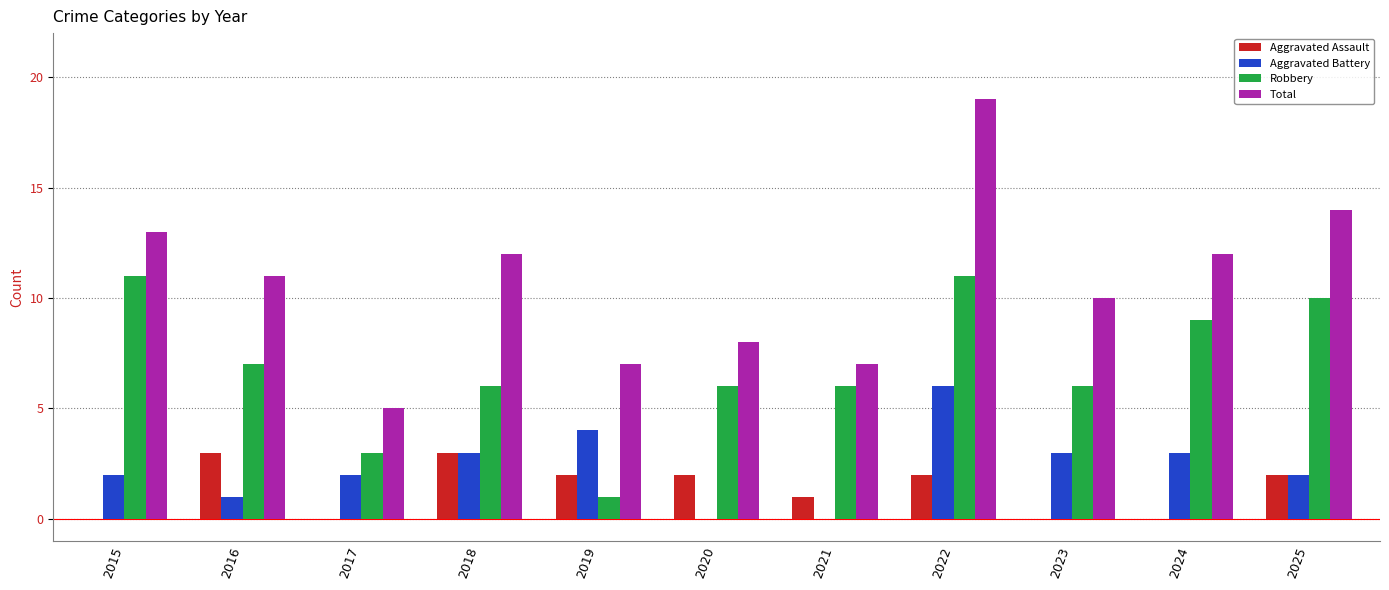

What is the sum of the Total values at 2023 and 2021?

17